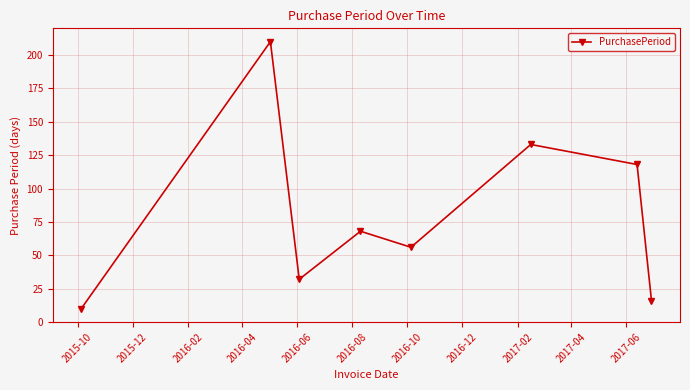

Does the chart display data point markers on the line(s)?

Yes